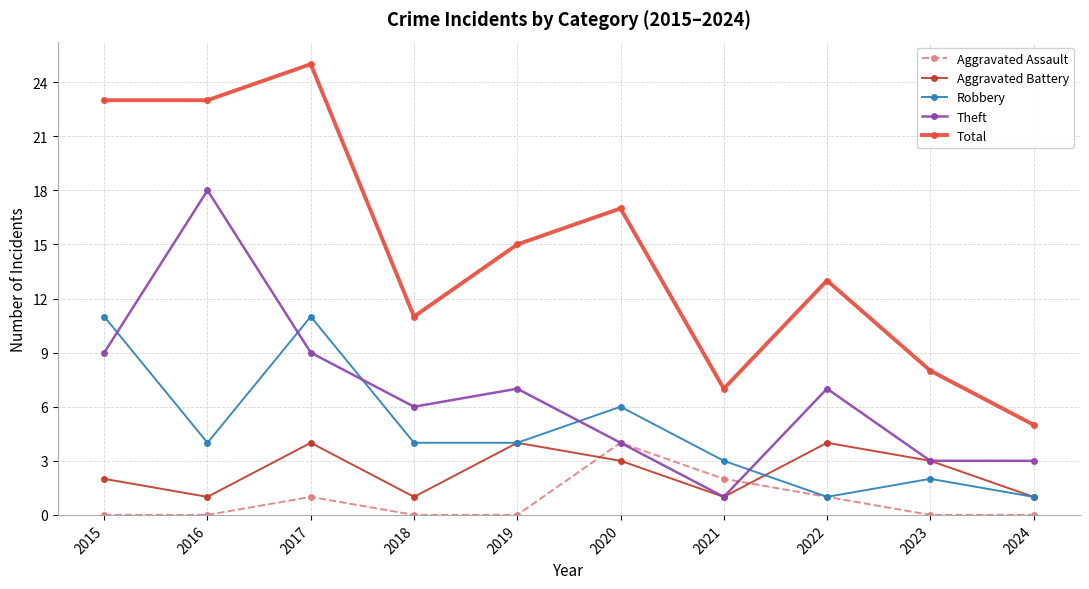

What is the sum of the Aggravated Assault values at 2018 and 2021?

2